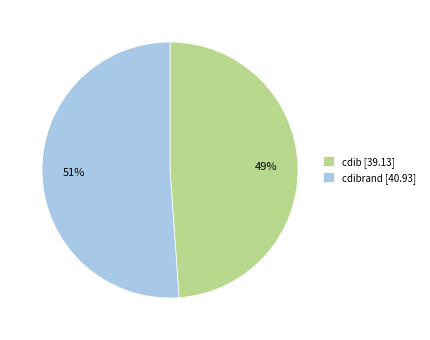

How many slices are in this pie chart?

2